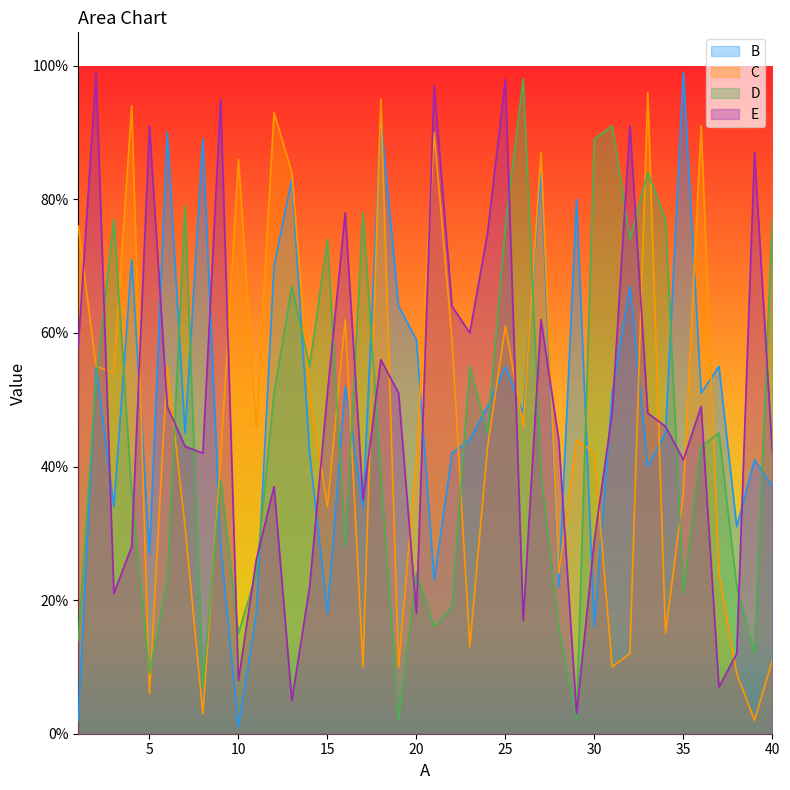

Which series ends up on top after the final intersection of B and E?

E